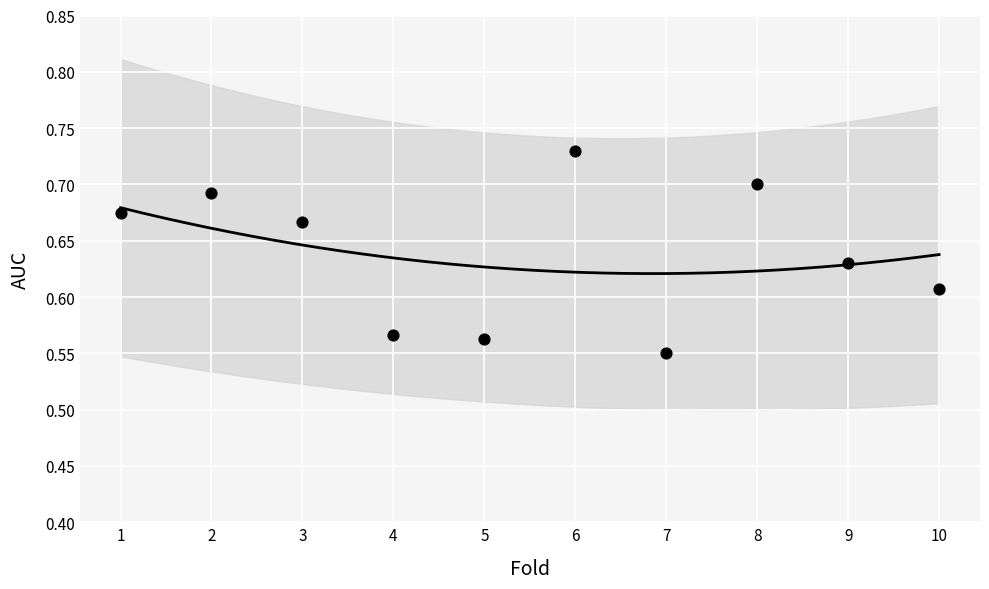

What is the range of X values (max minus min)?

9.0